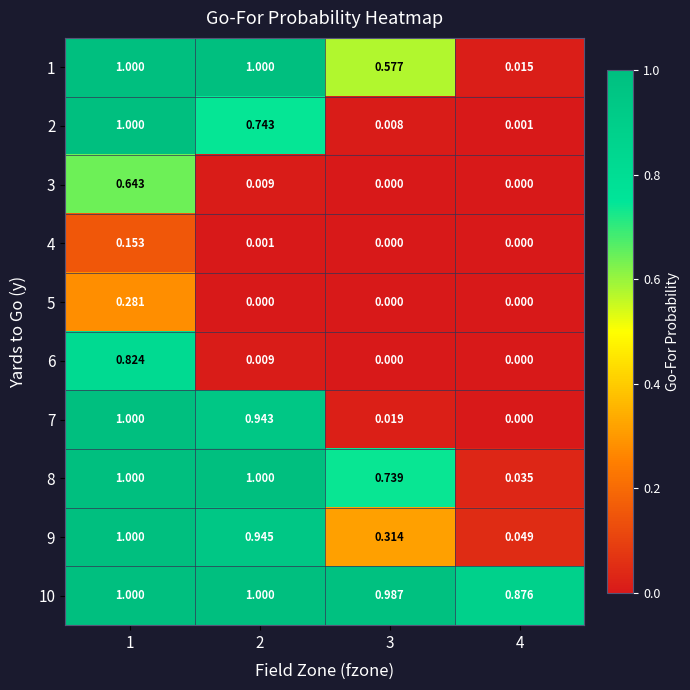

Count the number of data series in this chart.

10